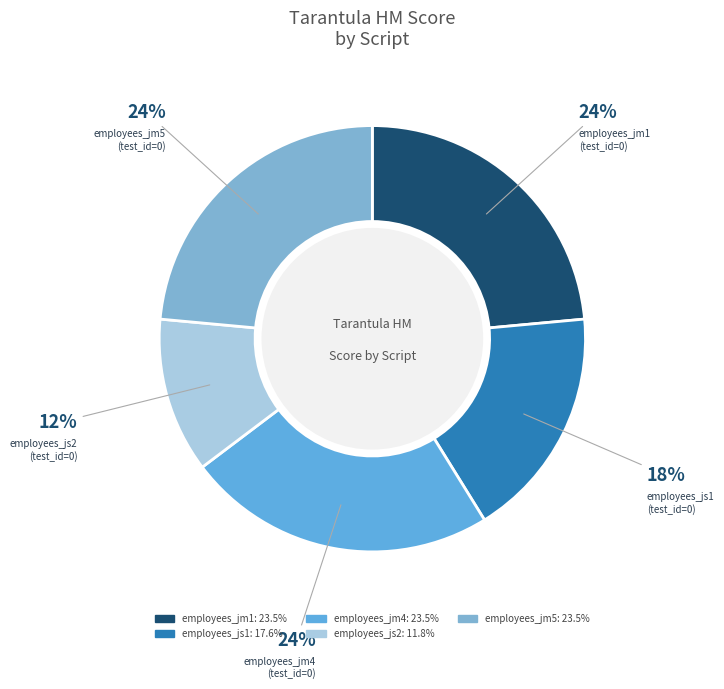

Does employees_js1 represent more than half of the total?

No